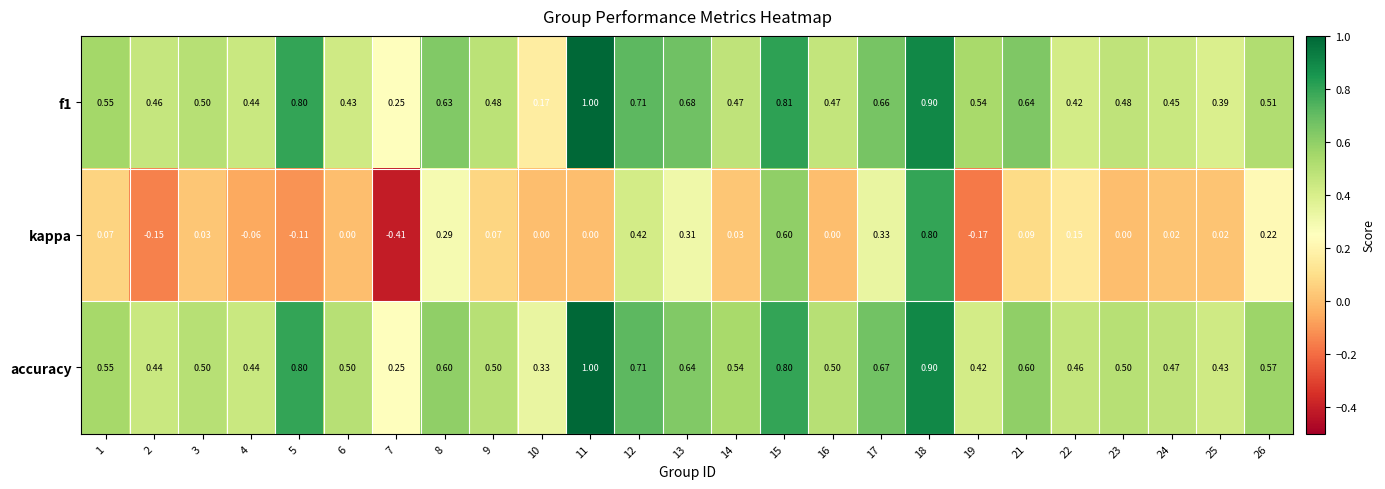

Which series has the largest total across all categories?

accuracy